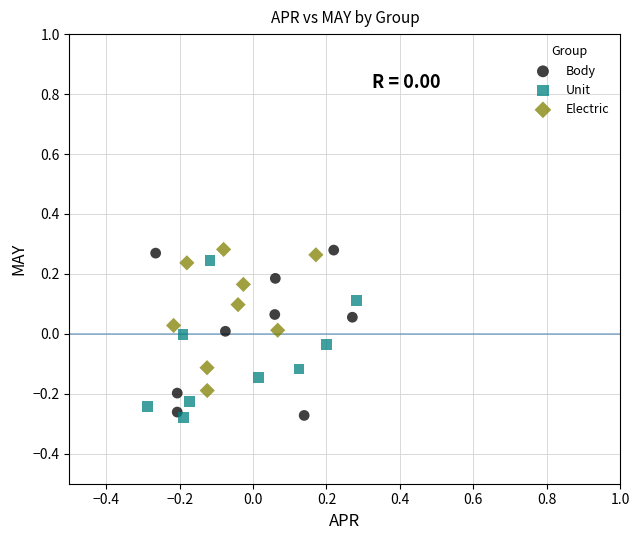

Which series has the largest Y range (max minus min)?

Body